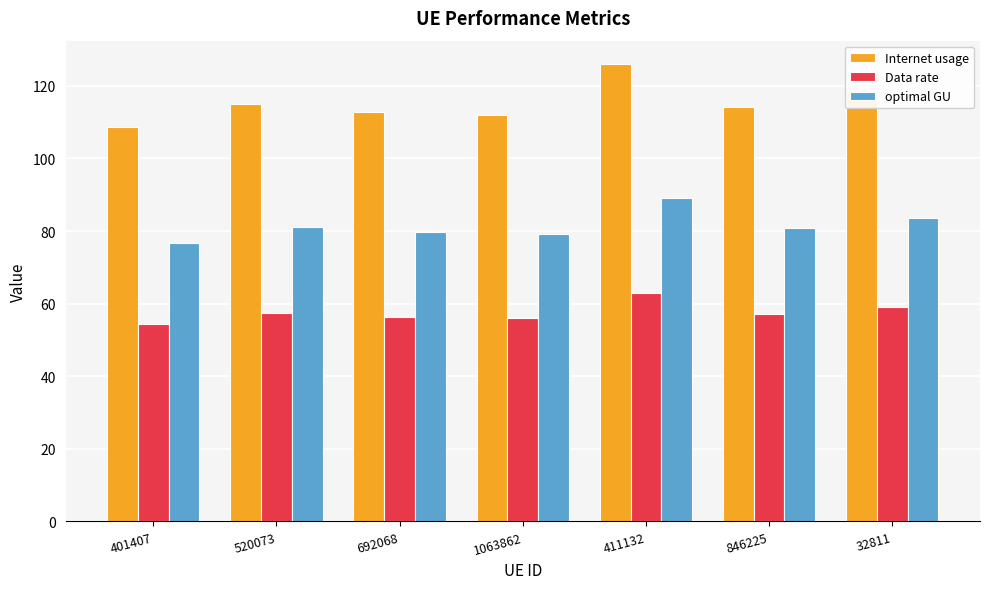

At which category is the sum across all series the highest?

411132